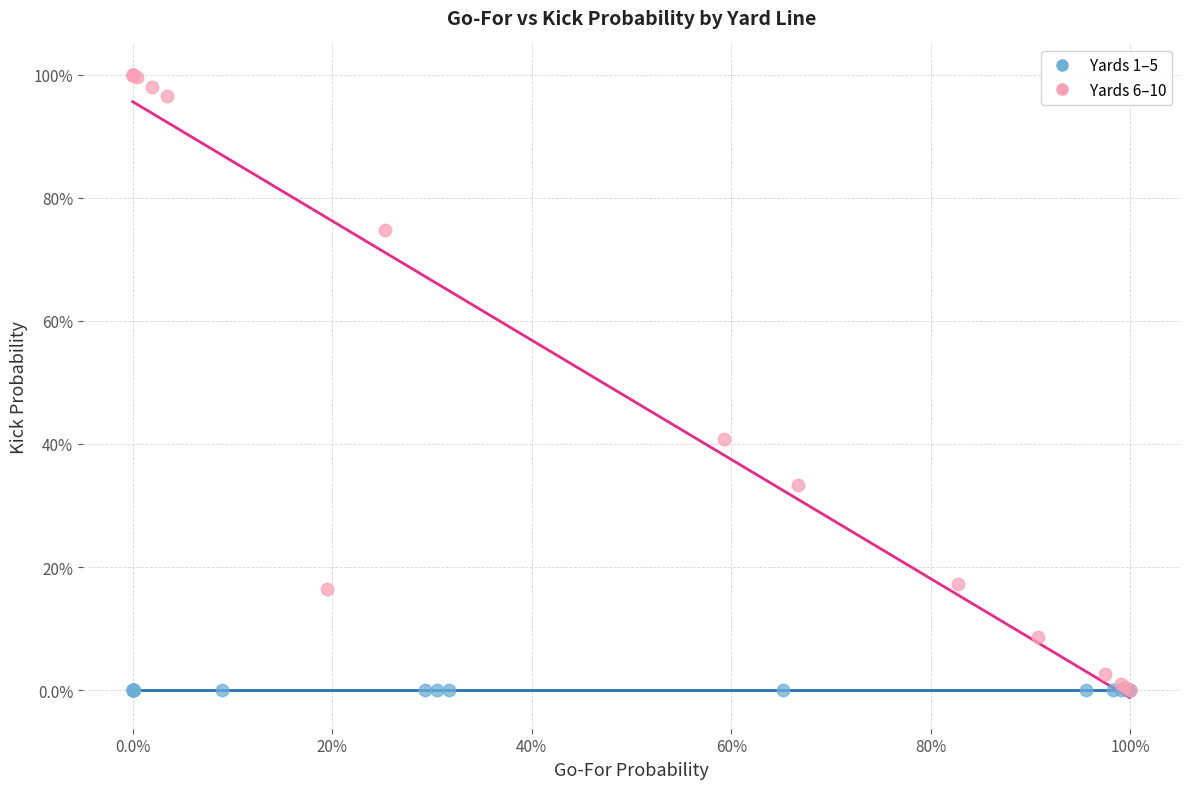

What are all the series names shown in the legend?

Yards 1–5, Yards 6–10